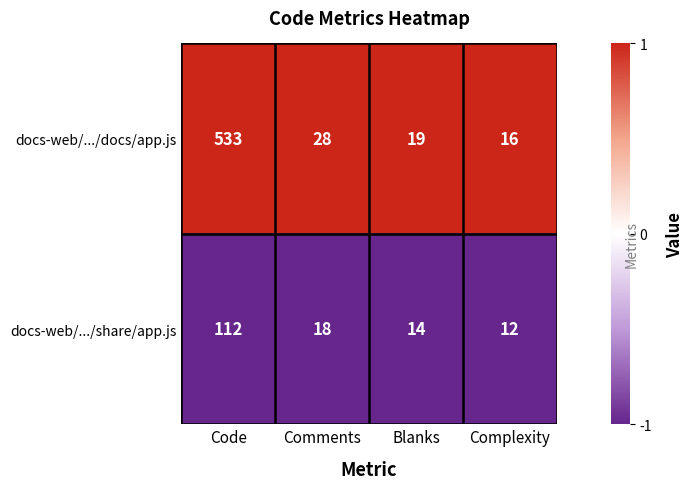

List the series in order of their peak value, highest first.

docs-web/.../docs/app.js, docs-web/.../share/app.js